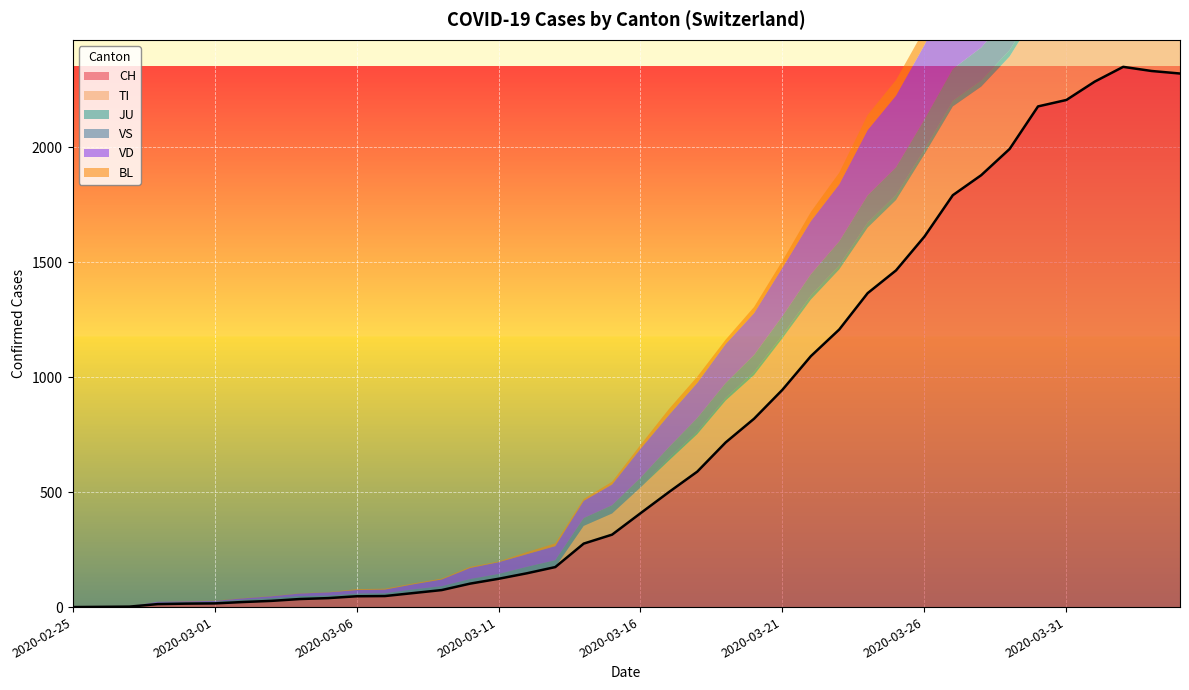

Reading left to right, transcribe all the data shown in this chart.

CH: 2020-02-25=0	2020-02-26=1	2020-02-27=2	2020-02-28=13	2020-02-29=15	2020-03-01=16	2020-03-02=22	2020-03-03=27	2020-03-04=35	2020-03-05=39	2020-03-06=47	2020-03-07=48	2020-03-08=61	2020-03-09=74	2020-03-10=102	2020-03-11=123	2020-03-12=147	2020-03-13=174	2020-03-14=276	2020-03-15=315	2020-03-16=408	2020-03-17=500	2020-03-18=589	2020-03-19=716	2020-03-20=819	2020-03-21=945	2020-03-22=1091	2020-03-23=1207	2020-03-24=1365	2020-03-25=1464	2020-03-26=1611	2020-03-27=1791	2020-03-28=1878	2020-03-29=1992	2020-03-30=2177	2020-03-31=2205	2020-04-01=2285	2020-04-02=2349	2020-04-03=2331	2020-04-04=2320
TI: 2020-02-25=0	2020-02-26=0	2020-02-27=0	2020-02-28=0	2020-02-29=0	2020-03-01=0	2020-03-02=0	2020-03-03=0	2020-03-04=0	2020-03-05=0	2020-03-06=0	2020-03-07=0	2020-03-08=0	2020-03-09=0	2020-03-10=0	2020-03-11=0	2020-03-12=0	2020-03-13=0	2020-03-14=77	2020-03-15=92	2020-03-16=112	2020-03-17=137	2020-03-18=163	2020-03-19=182	2020-03-20=190	2020-03-21=224	2020-03-22=246	2020-03-23=261	2020-03-24=285	2020-03-25=306	2020-03-26=358	2020-03-27=386	2020-03-28=385	2020-03-29=402	2020-03-30=415	2020-03-31=401	2020-04-01=396	2020-04-02=374	2020-04-03=370	2020-04-04=363
JU: 2020-02-25=0	2020-02-26=0	2020-02-27=0	2020-02-28=0	2020-02-29=0	2020-03-01=0	2020-03-02=0	2020-03-03=0	2020-03-04=0	2020-03-05=0	2020-03-06=0	2020-03-07=0	2020-03-08=0	2020-03-09=0	2020-03-10=0	2020-03-11=0	2020-03-12=0	2020-03-13=0	2020-03-14=0	2020-03-15=0	2020-03-16=0	2020-03-17=11	2020-03-18=11	2020-03-19=12	2020-03-20=14	2020-03-21=13	2020-03-22=18	2020-03-23=18	2020-03-24=22	2020-03-25=23	2020-03-26=22	2020-03-27=25	2020-03-28=27	2020-03-29=28	2020-03-30=28	2020-03-31=29	2020-04-01=29	2020-04-02=29	2020-04-03=28	2020-04-04=27
VS: 2020-02-25=0	2020-02-26=0	2020-02-27=0	2020-02-28=6	2020-02-29=6	2020-03-01=7	2020-03-02=10	2020-03-03=12	2020-03-04=13	2020-03-05=11	2020-03-06=12	2020-03-07=12	2020-03-08=16	2020-03-09=17	2020-03-10=20	2020-03-11=21	2020-03-12=28	2020-03-13=30	2020-03-14=34	2020-03-15=36	2020-03-16=42	2020-03-17=47	2020-03-18=59	2020-03-19=64	2020-03-20=73	2020-03-21=83	2020-03-22=92	2020-03-23=104	2020-03-24=118	2020-03-25=119	2020-03-26=129	2020-03-27=138	2020-03-28=143	2020-03-29=153	2020-03-30=154	2020-03-31=153	2020-04-01=147	2020-04-02=147	2020-04-03=147	2020-04-04=150
VD: 2020-02-25=0	2020-02-26=0	2020-02-27=0	2020-02-28=4	2020-02-29=4	2020-03-01=4	2020-03-02=6	2020-03-03=8	2020-03-04=11	2020-03-05=14	2020-03-06=15	2020-03-07=16	2020-03-08=22	2020-03-09=29	2020-03-10=48	2020-03-11=51	2020-03-12=55	2020-03-13=61	2020-03-14=75	2020-03-15=90	2020-03-16=126	2020-03-17=140	2020-03-18=153	2020-03-19=170	2020-03-20=182	2020-03-21=211	2020-03-22=231	2020-03-23=248	2020-03-24=284	2020-03-25=312	2020-03-26=324	2020-03-27=357	2020-03-28=365	2020-03-29=367	2020-03-30=369	2020-03-31=377	2020-04-01=383	2020-04-02=374	2020-04-03=366	2020-04-04=367
BL: 2020-02-25=0	2020-02-26=0	2020-02-27=0	2020-02-28=0	2020-02-29=1	2020-03-01=1	2020-03-02=1	2020-03-03=1	2020-03-04=1	2020-03-05=1	2020-03-06=4	2020-03-07=4	2020-03-08=4	2020-03-09=4	2020-03-10=5	2020-03-11=3	2020-03-12=9	2020-03-13=12	2020-03-14=8	2020-03-15=12	2020-03-16=17	2020-03-17=26	2020-03-18=27	2020-03-19=19	2020-03-20=27	2020-03-21=30	2020-03-22=40	2020-03-23=51	2020-03-24=66	2020-03-25=68	2020-03-26=68	2020-03-27=79	2020-03-28=75	2020-03-29=99	2020-03-30=86	2020-03-31=88	2020-04-01=86	2020-04-02=81	2020-04-03=82	2020-04-04=73